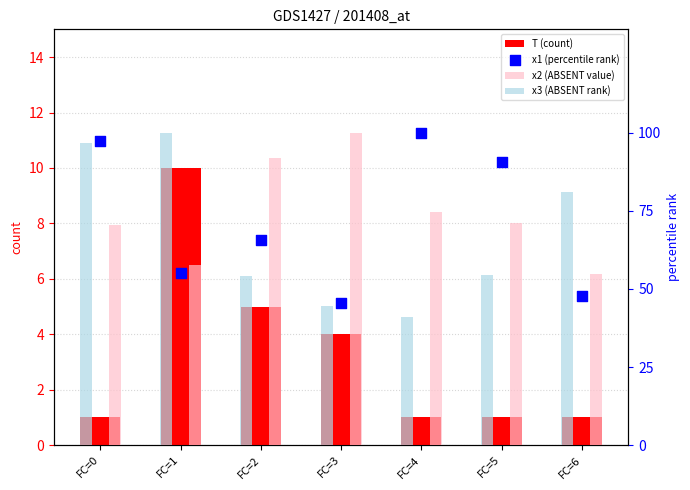

At which category is the sum across all series the highest?

FC=0